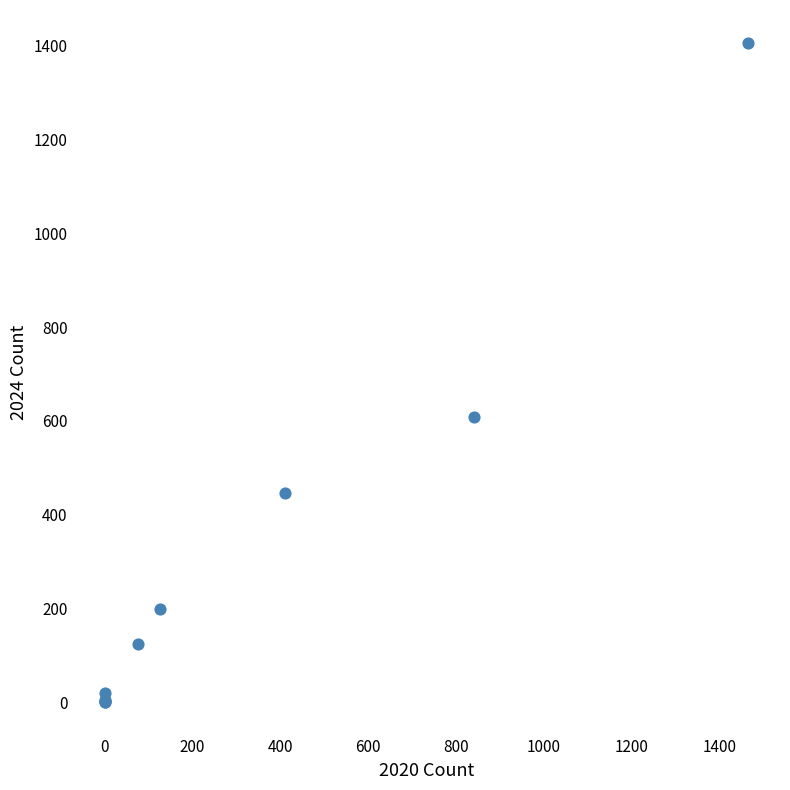

What Y value in the scatter plot is closest to 703?

608